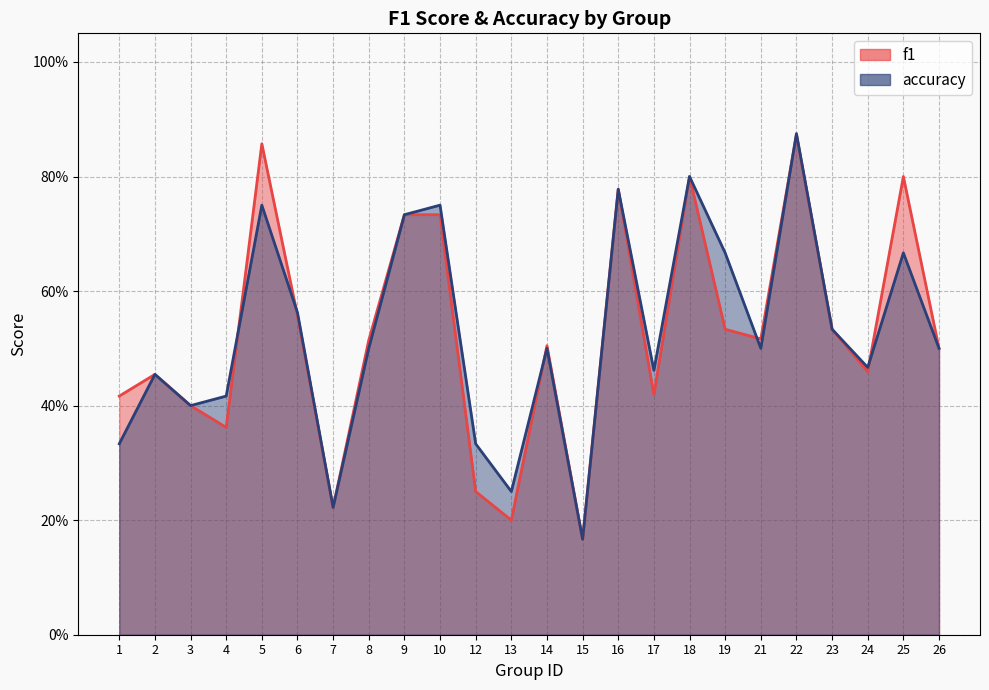

What is the difference between the maximum and minimum values in the accuracy series?

0.7